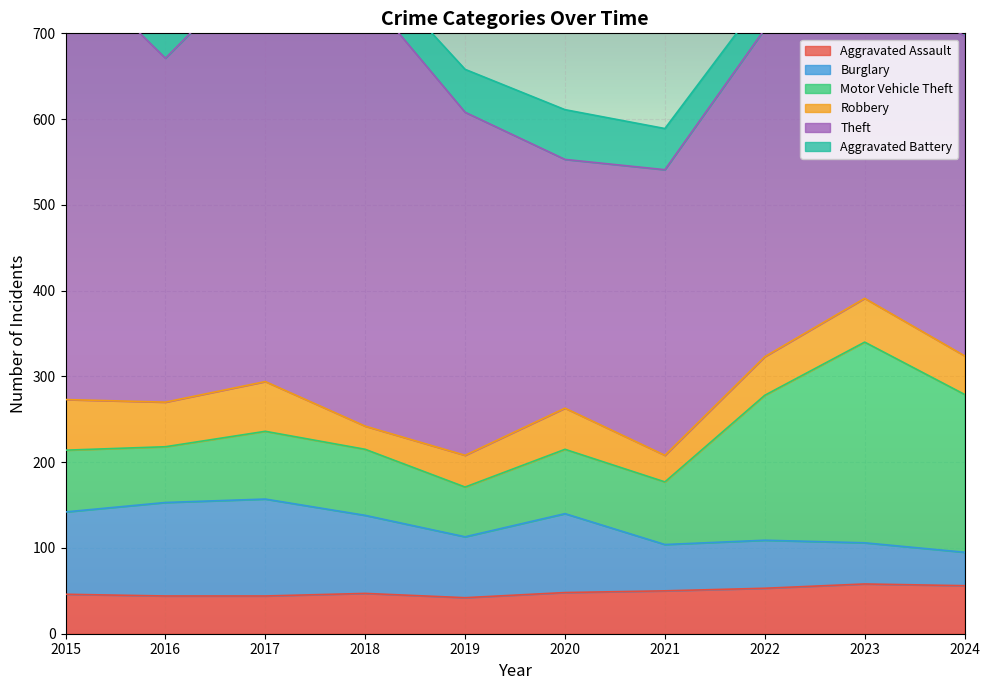

What are all the series names shown in the legend?

Aggravated Assault, Burglary, Motor Vehicle Theft, Robbery, Theft, Aggravated Battery